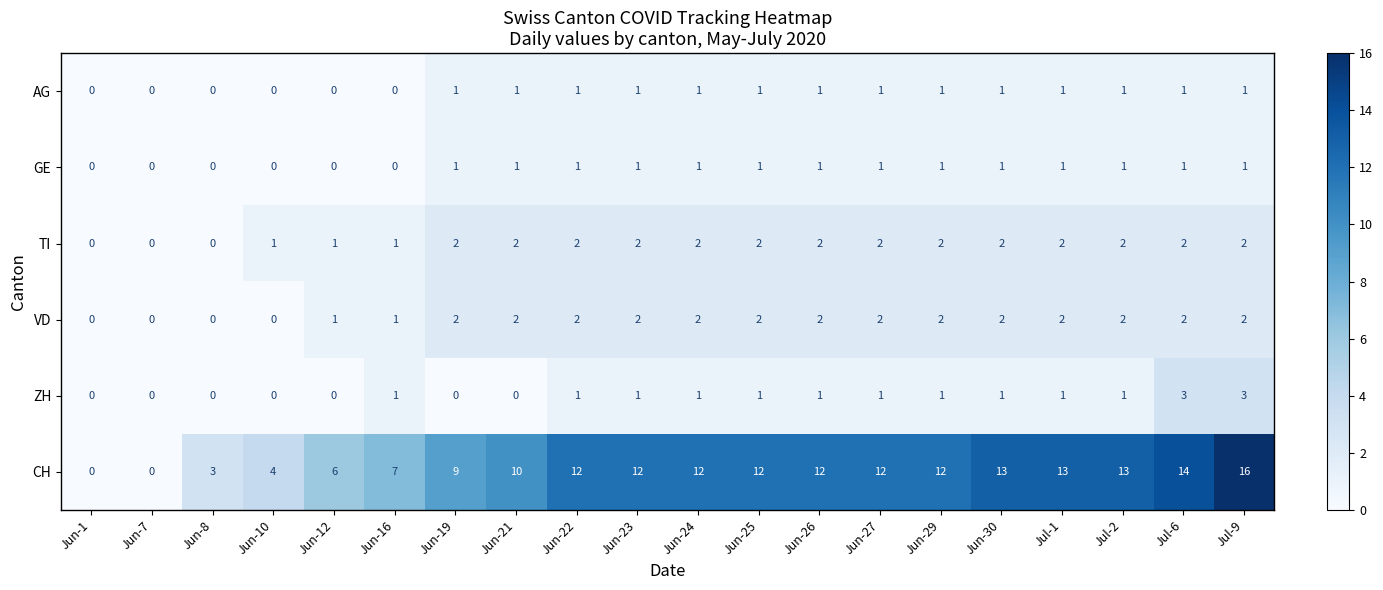

What is the maximum value shown in the chart?

16